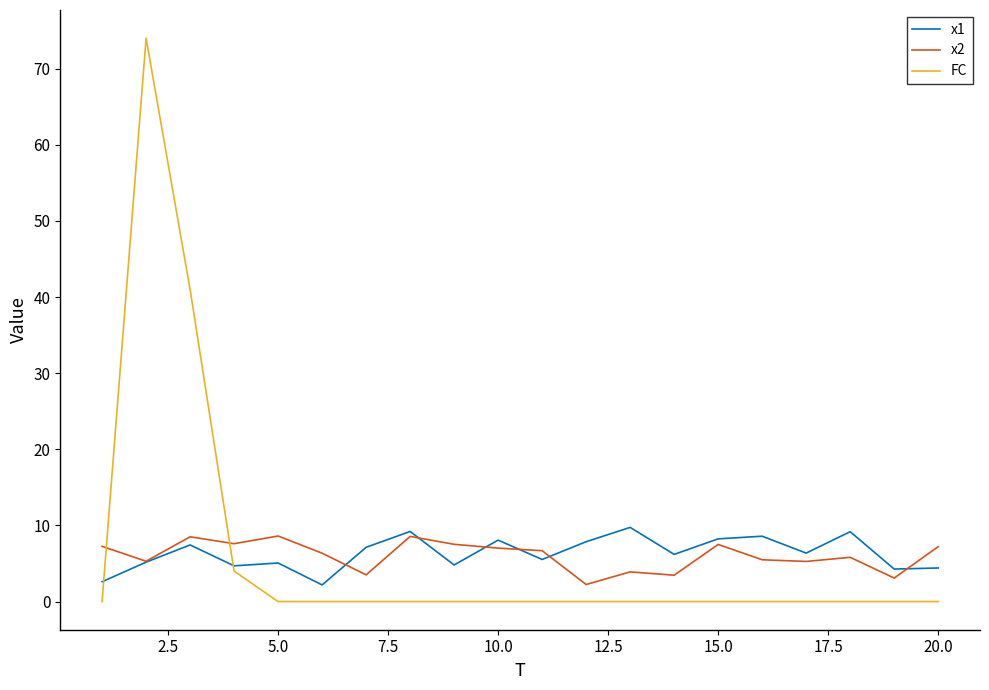

Does the chart display data point markers on the line(s)?

No